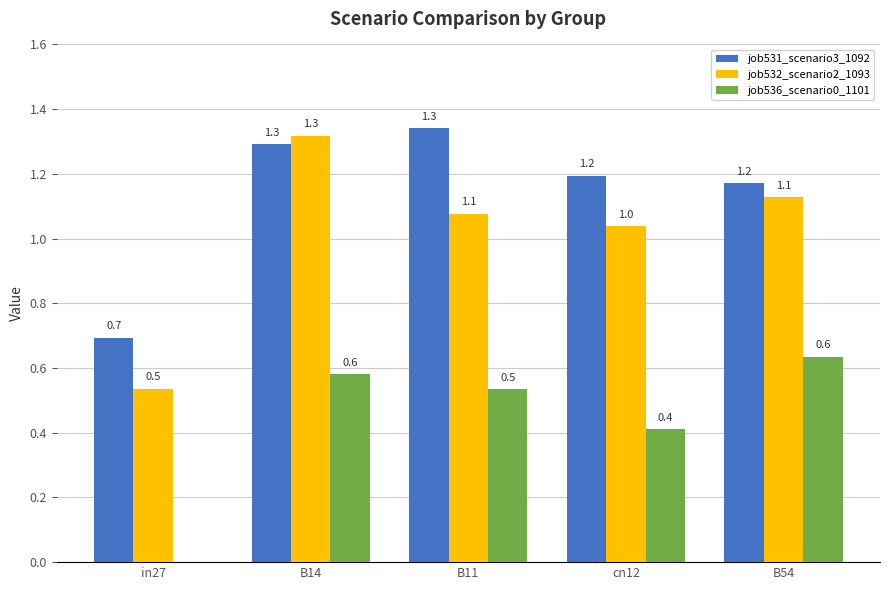

What is the spread (max minus min) of values at in27?

0.7